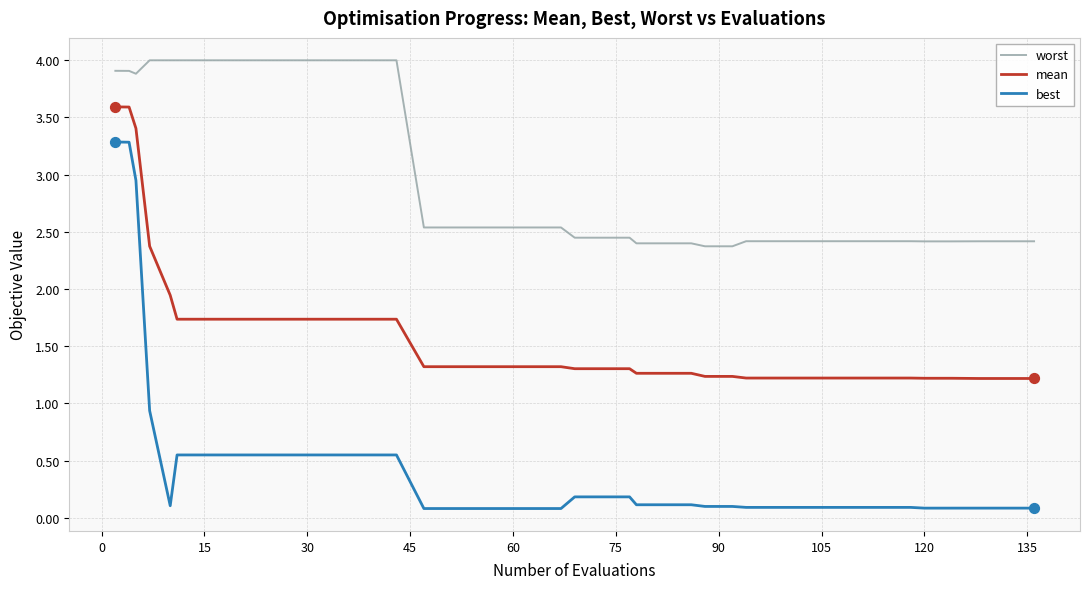

What is the maximum value for best?

3.3